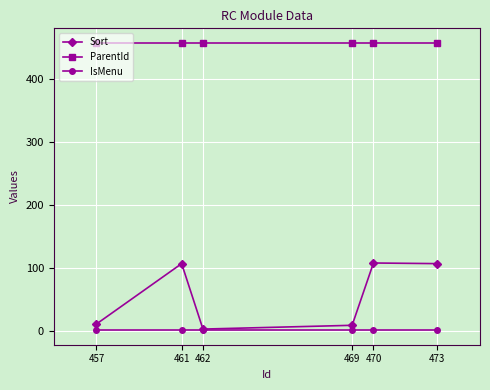

How many lines are shown in the chart?

3